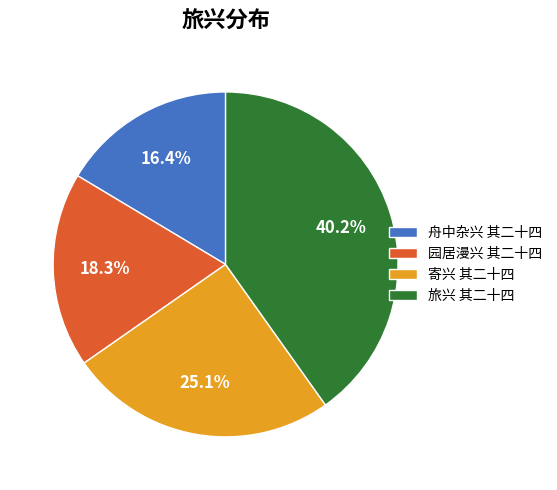

What percentage is the 舟中杂兴 其二十四 slice, to the nearest percent?

16%